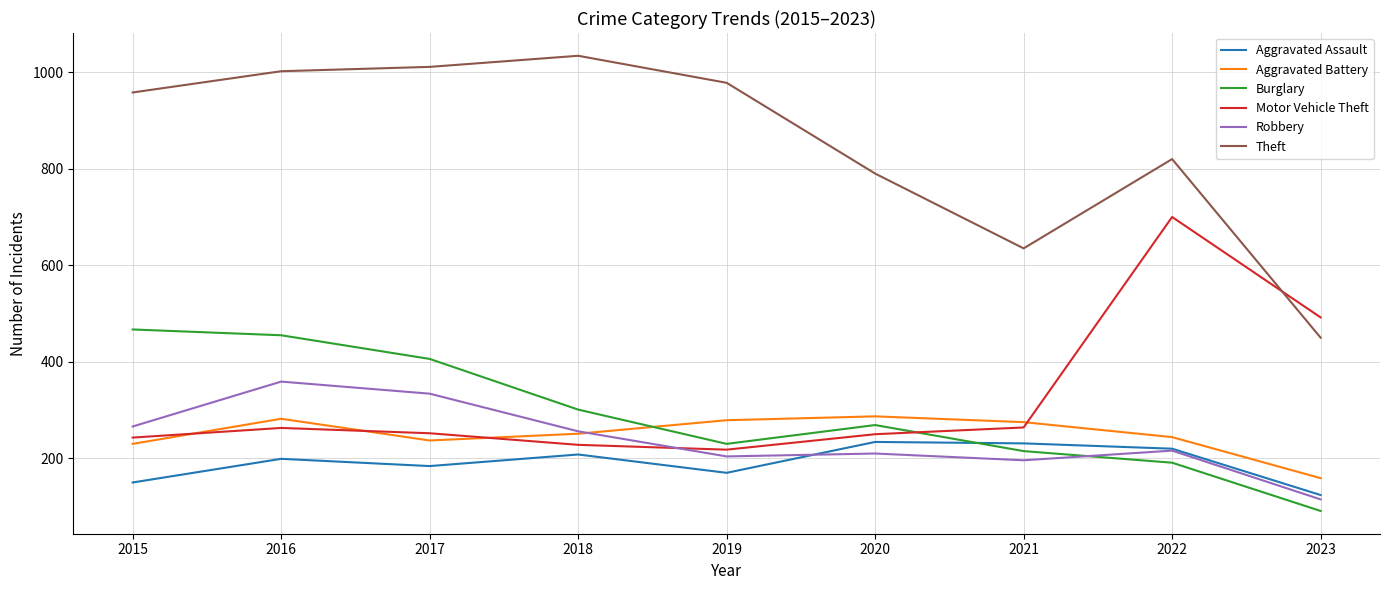

Which series ends up on top after the final intersection of Aggravated Battery and Robbery?

Aggravated Battery